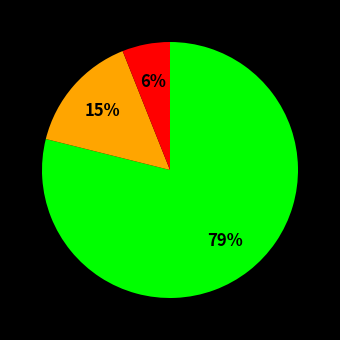

Is there any slice that represents more than half of the pie?

Yes